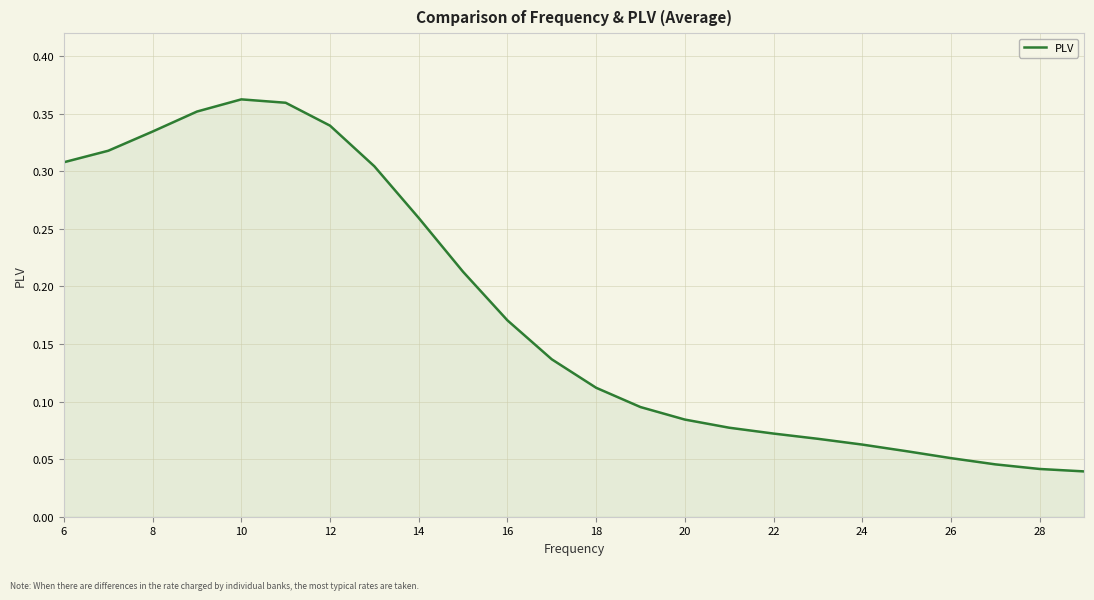

Count the values in the range 0 to 1.

24